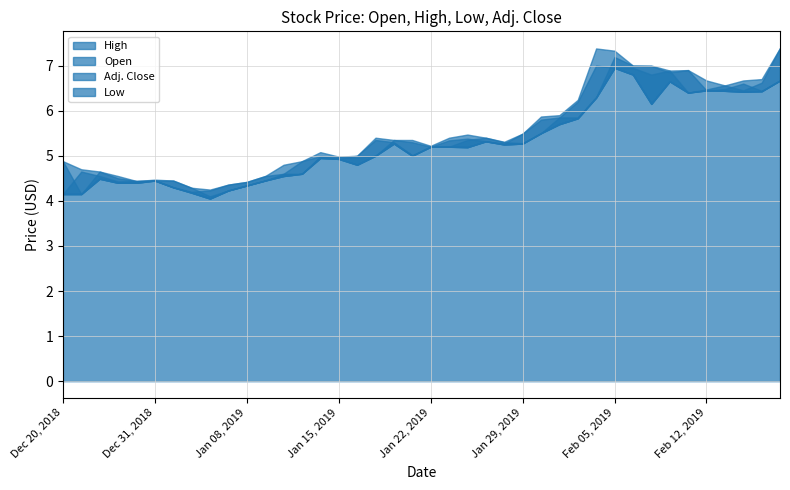

True or false: High and Low cross at least once.

False